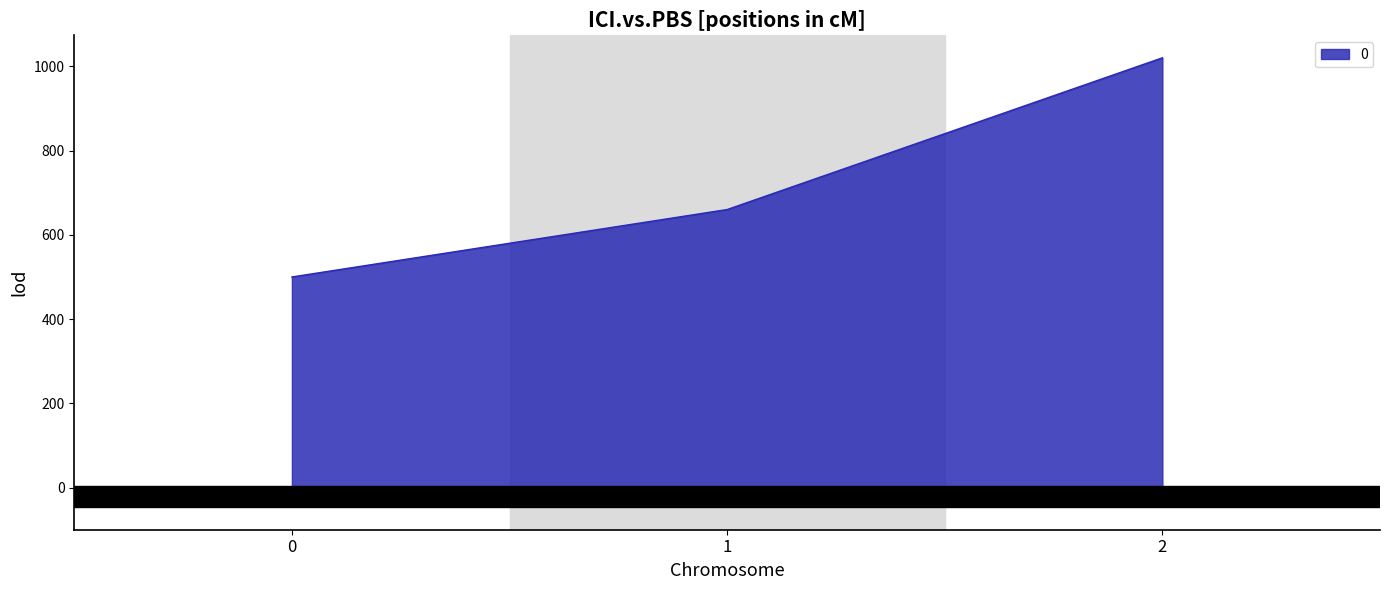

Does the chart display data point markers on the line(s)?

No